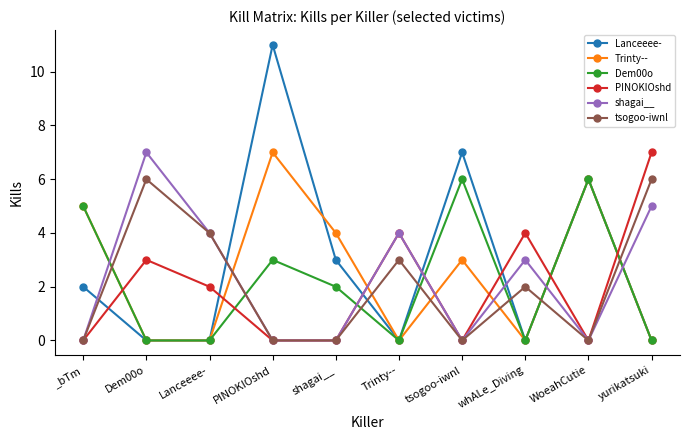

Where do PINOKIOshd and Dem00o first cross each other?

_bTm and Dem00o